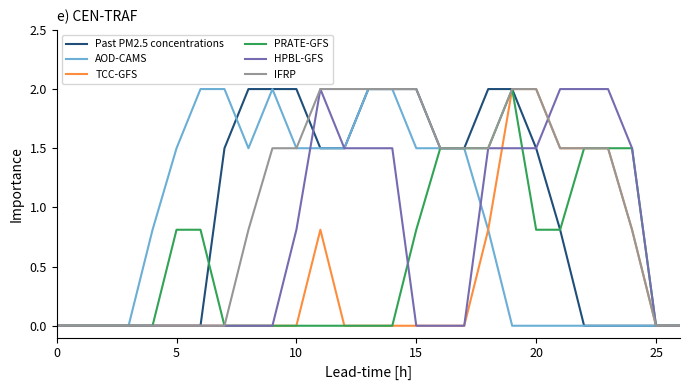

Does the chart display data point markers on the line(s)?

No